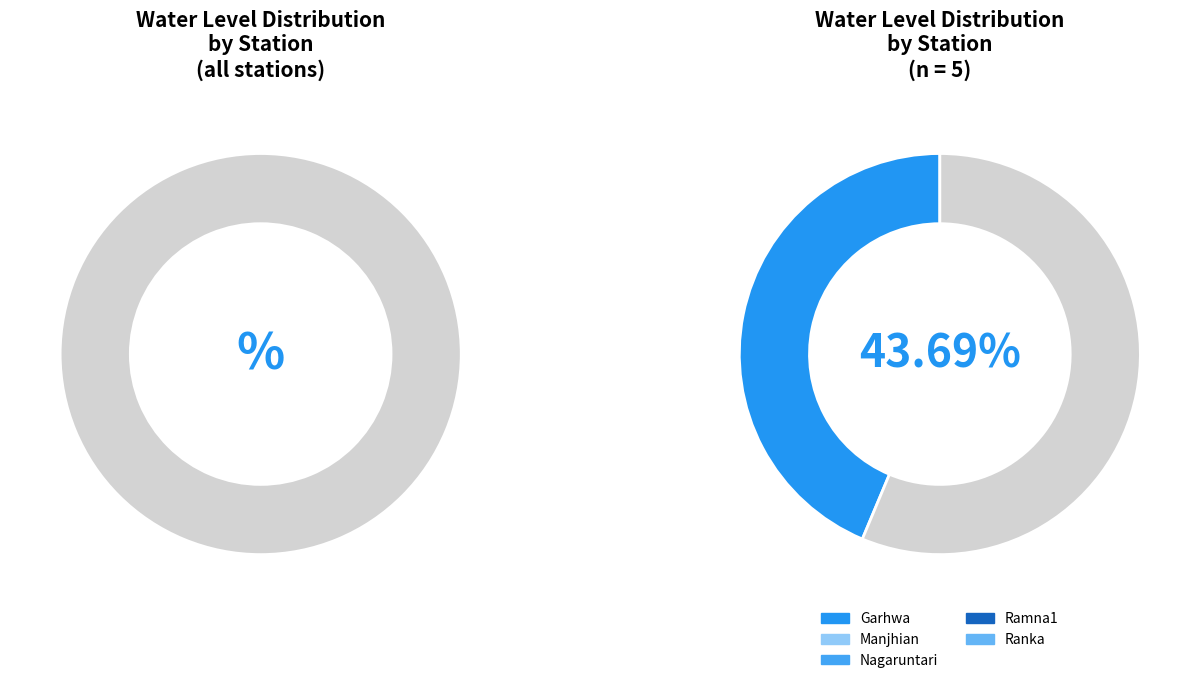

To the nearest percent, what portion does Nagaruntari represent?

17%